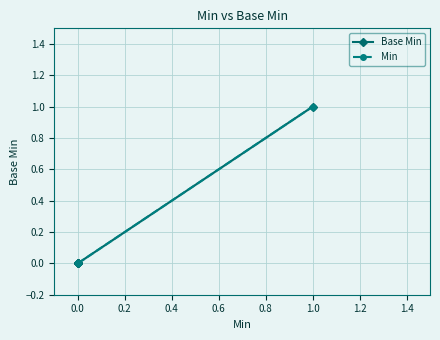

How many values in Base Min are above zero?

1